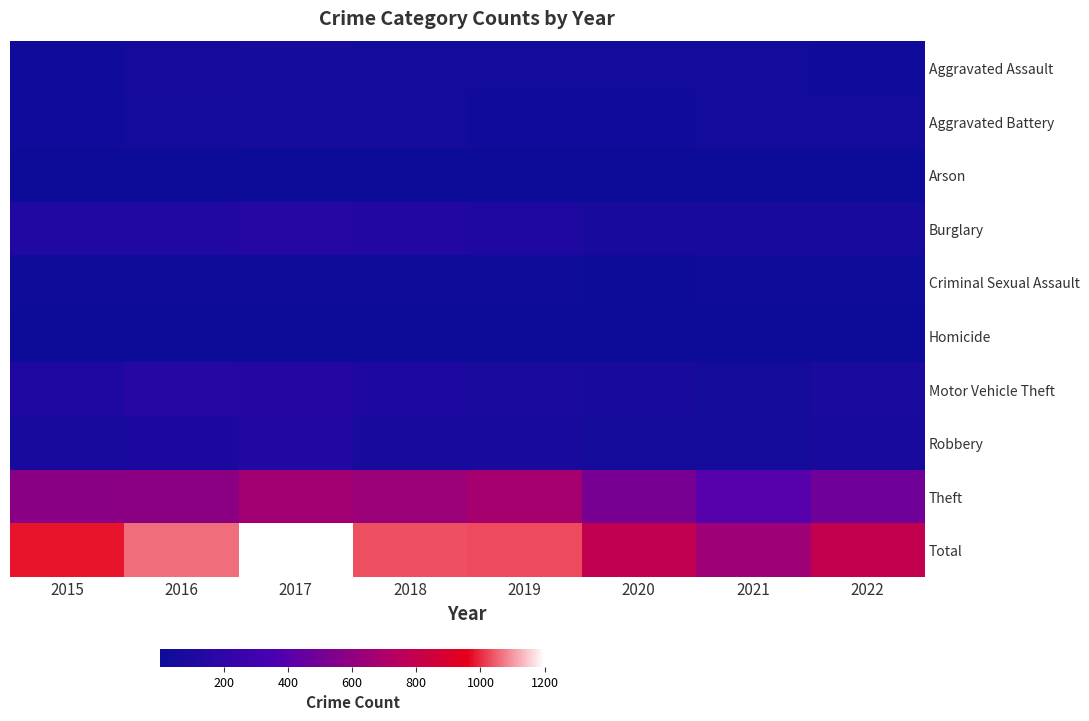

What is the difference between the highest and lowest values at 2015?

974